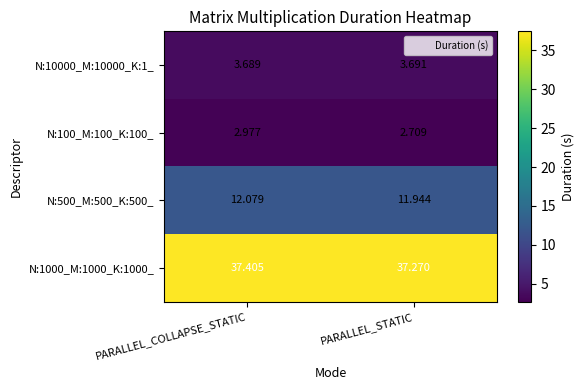

Which series has the widest spread of values?

N:100_M:100_K:100_